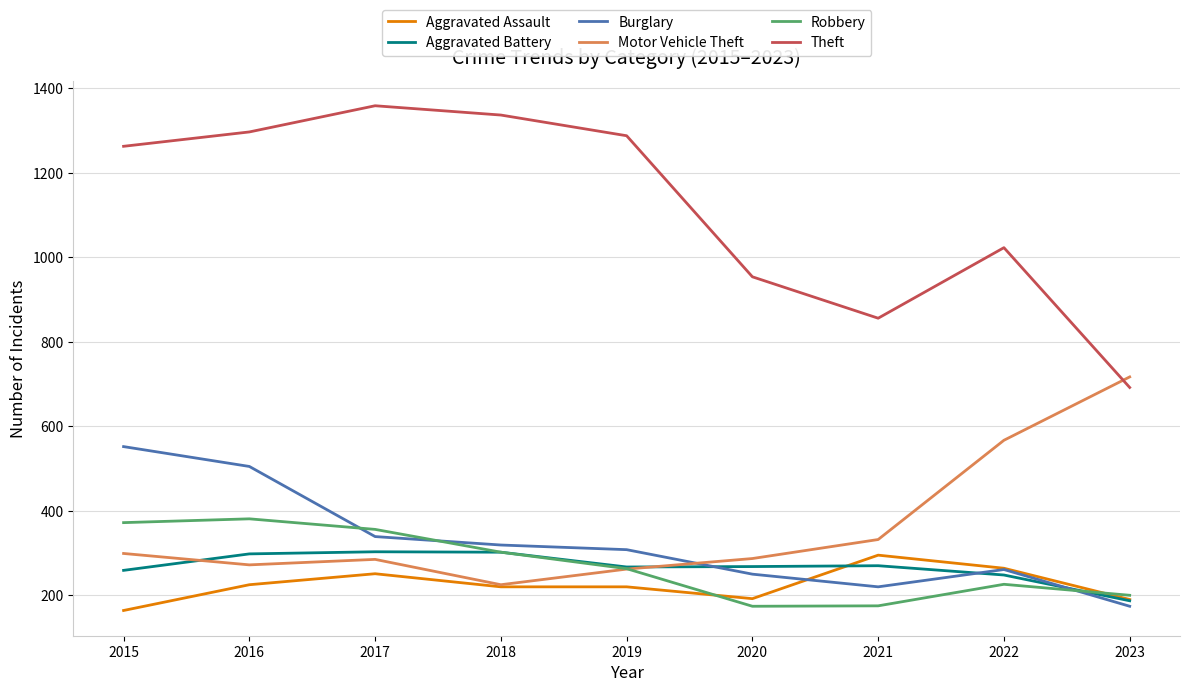

What is the lowest value of the Aggravated Assault series?

164